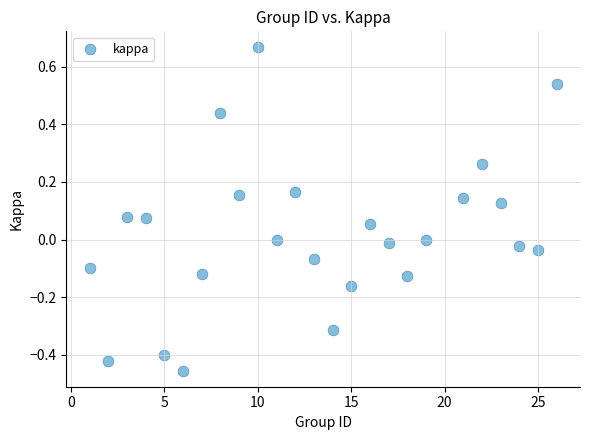

What is the range of X values (max minus min)?

25.0